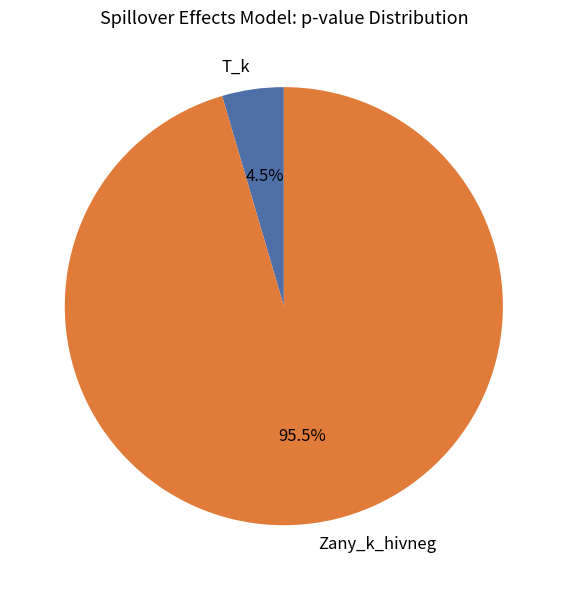

Is there any slice that represents more than half of the pie?

Yes